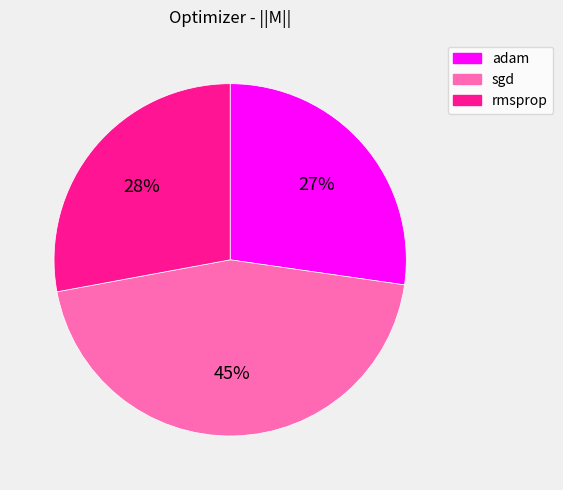

To the nearest percent, what is the combined percentage of rmsprop and sgd?

73%